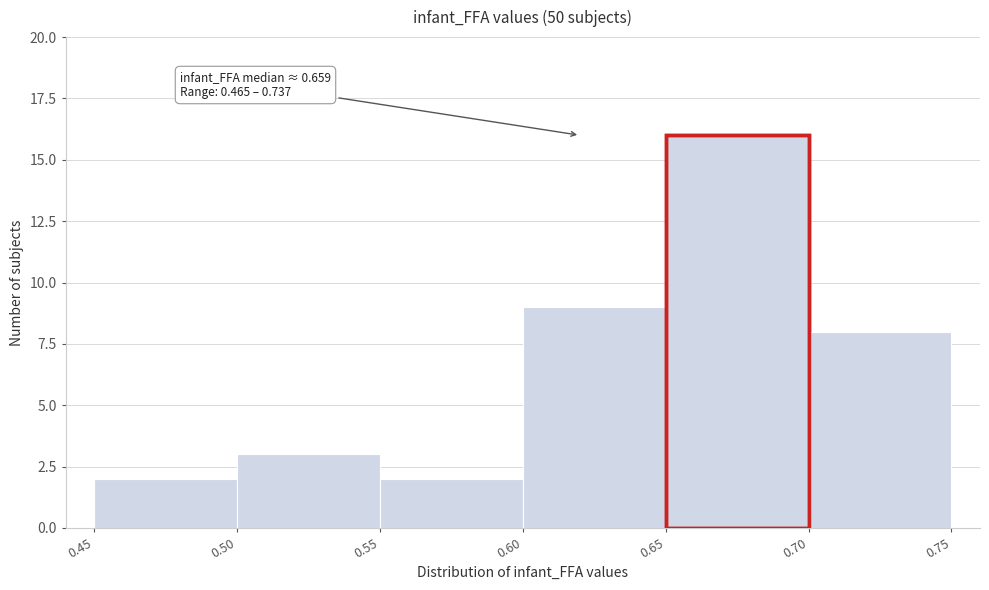

Over which range of the x-axis is the bar tallest?

0.65 to 0.70